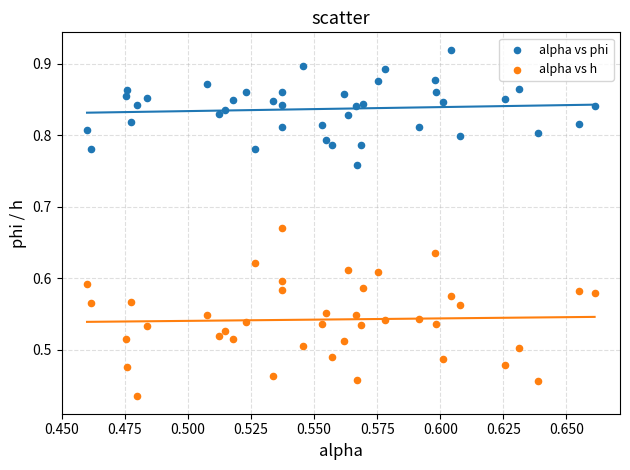

Which series contains the highest Y value?

alpha vs phi